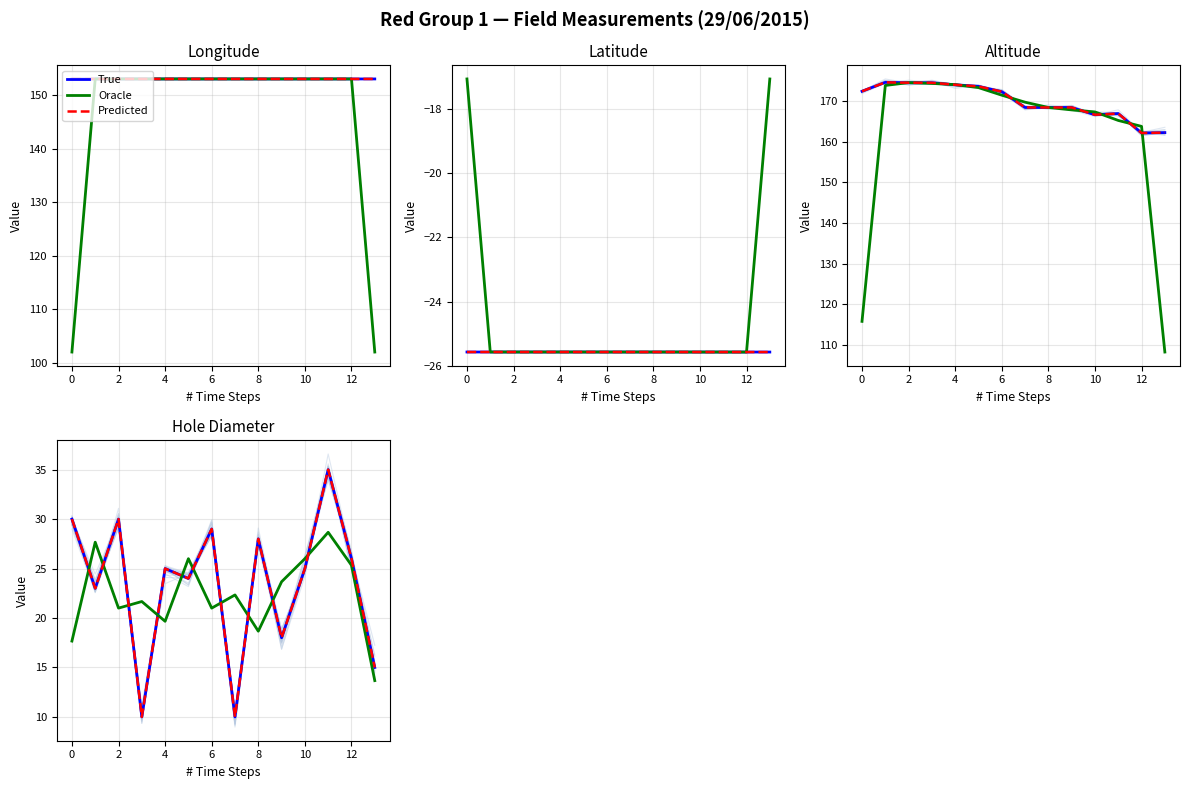

What is the value of the True point at the 1st from the left?

30.0